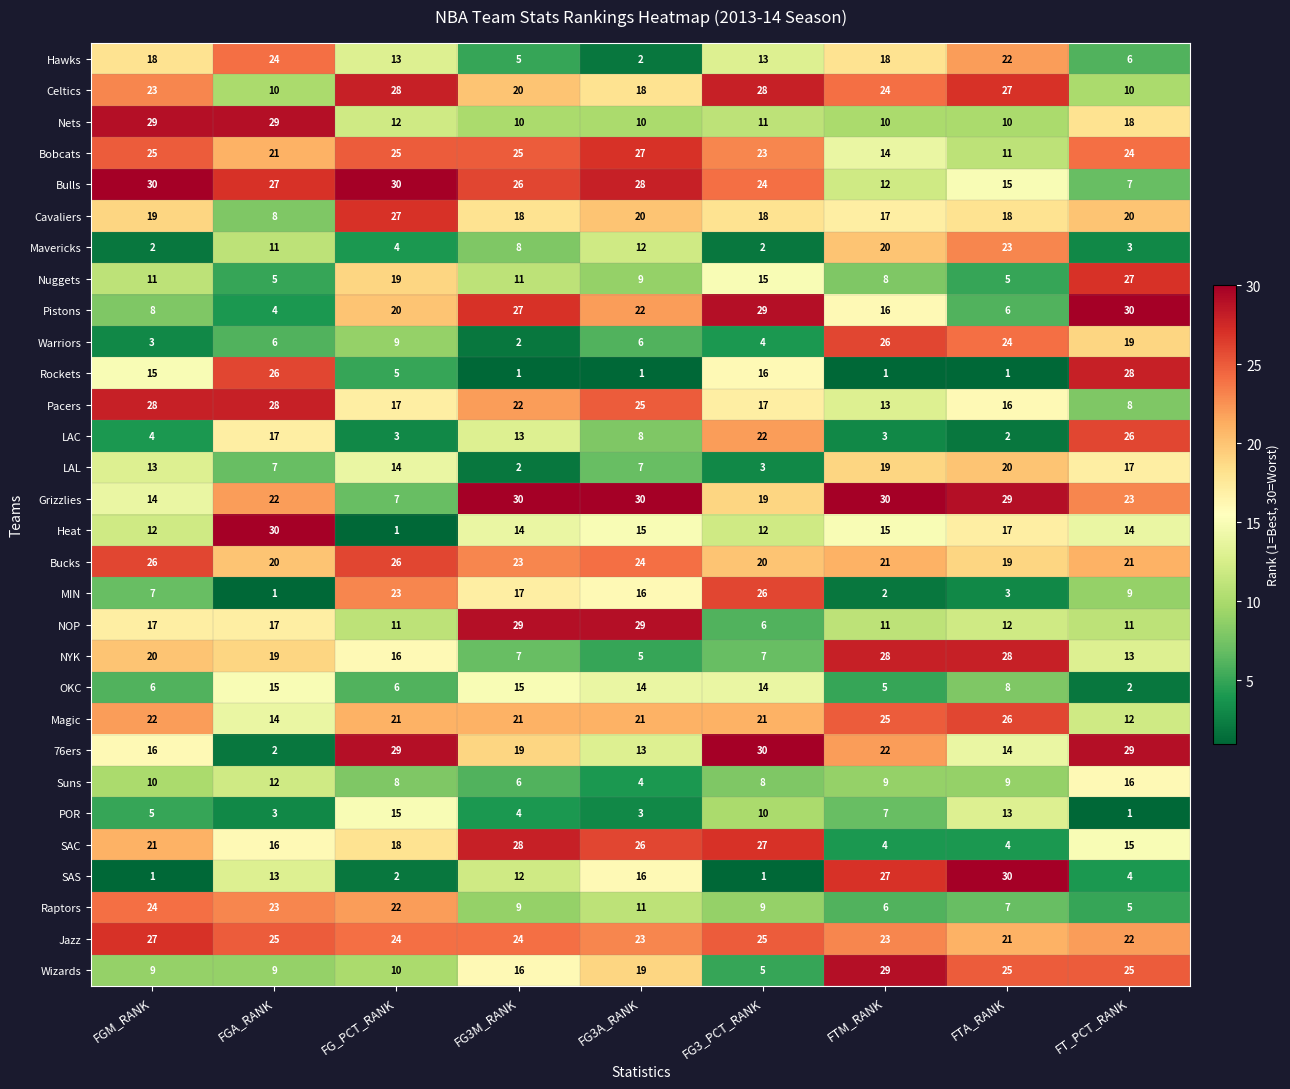

At how many categories does at least one series exceed 21?

9